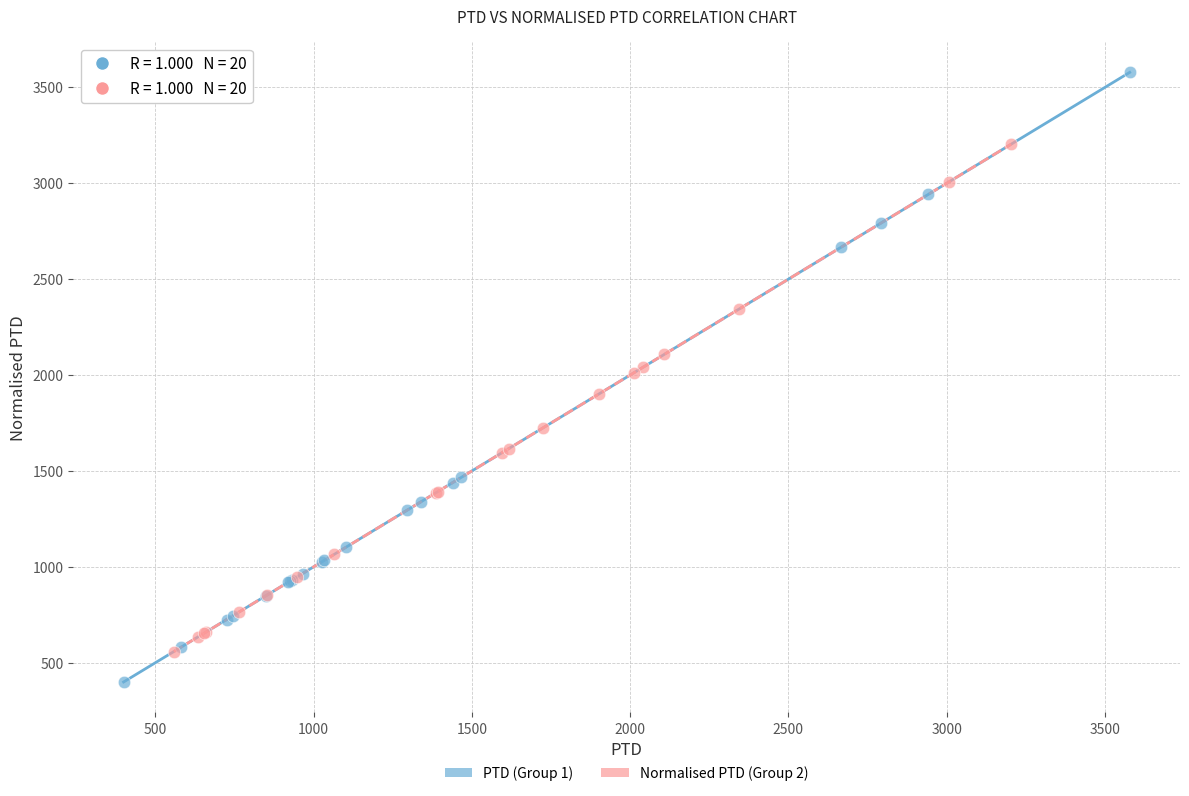

Which series has the widest spread of Y values?

PTD (Group 1)